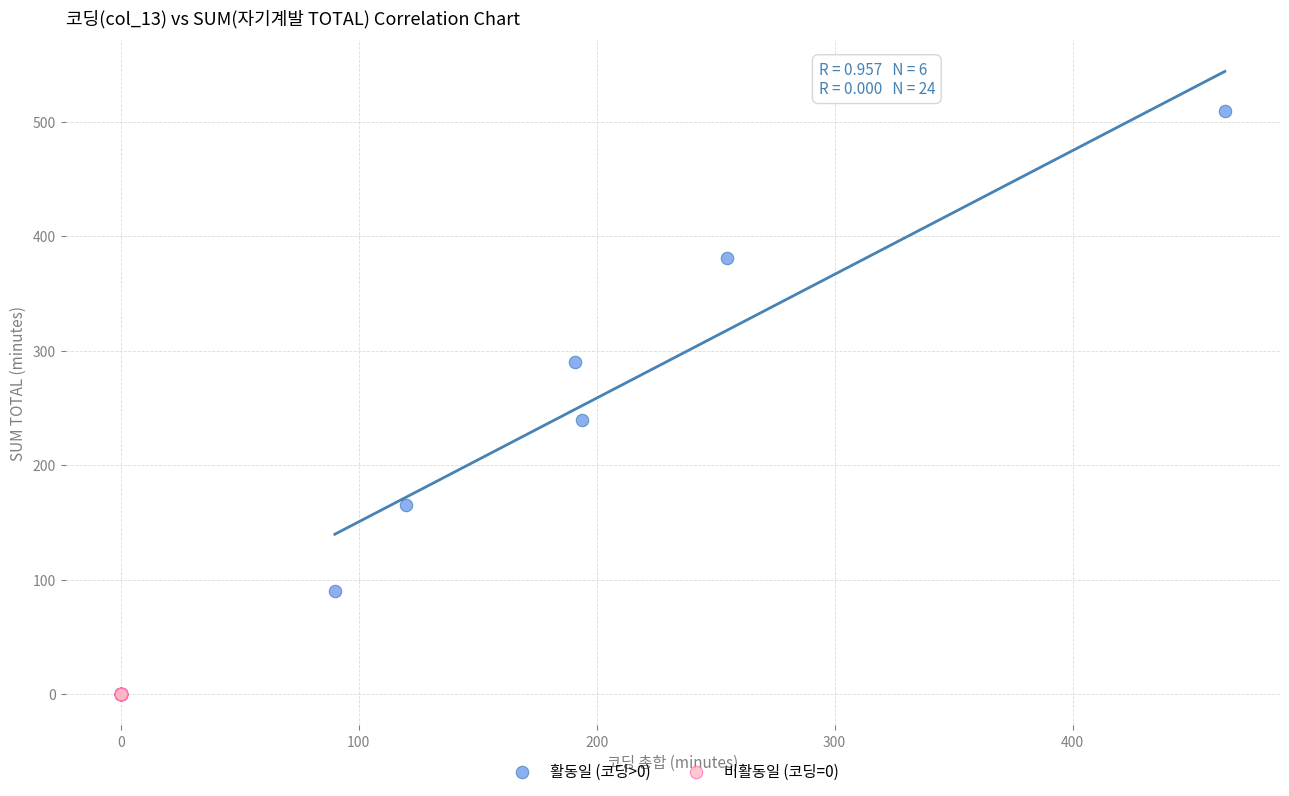

Which series reaches the minimum Y coordinate?

비활동일 (코딩=0)